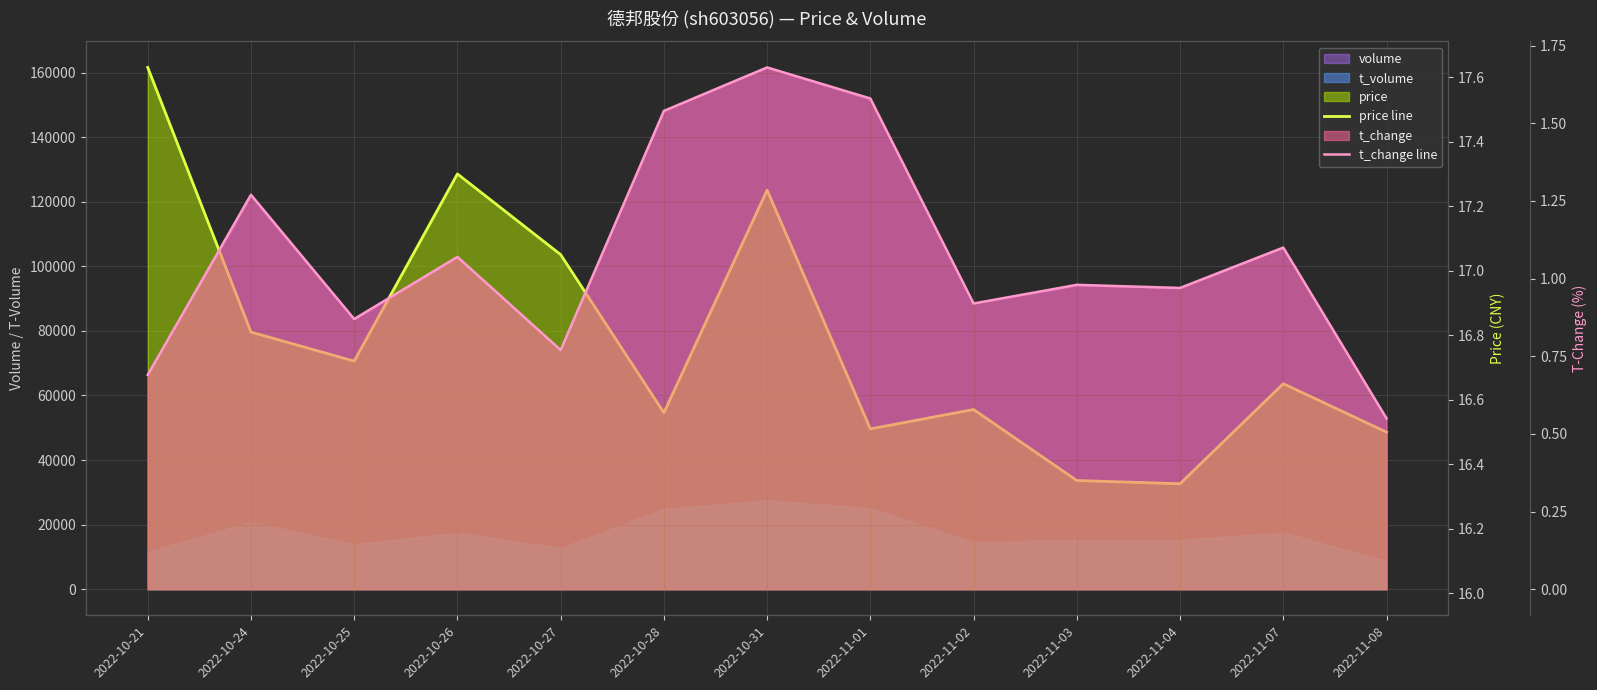

What is the sum of all price line values?

218.2